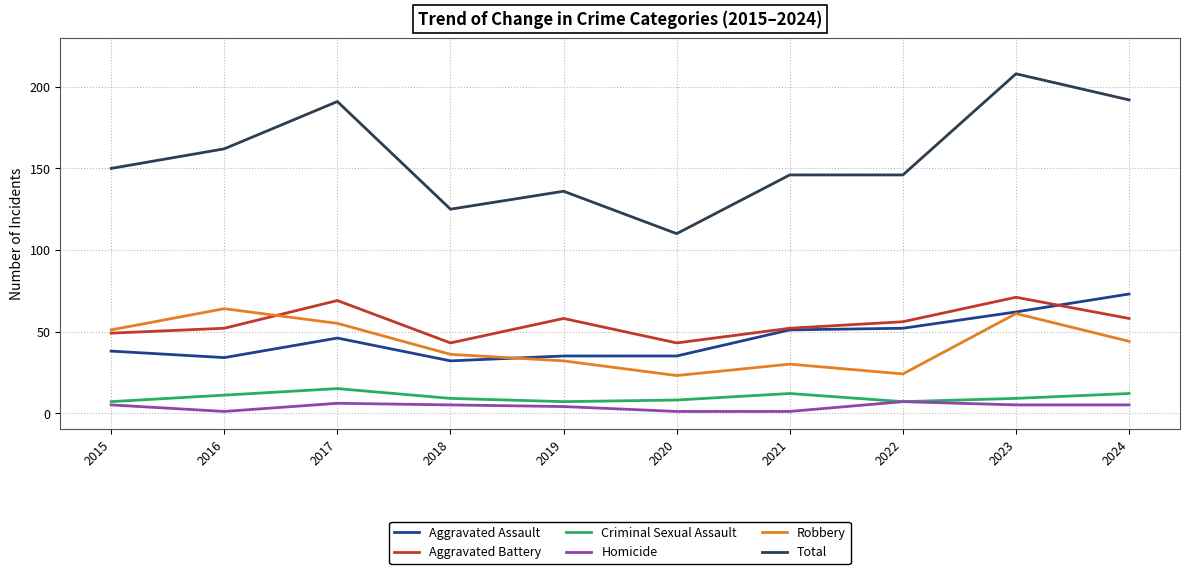

At which label does Total reach its minimum?

2020